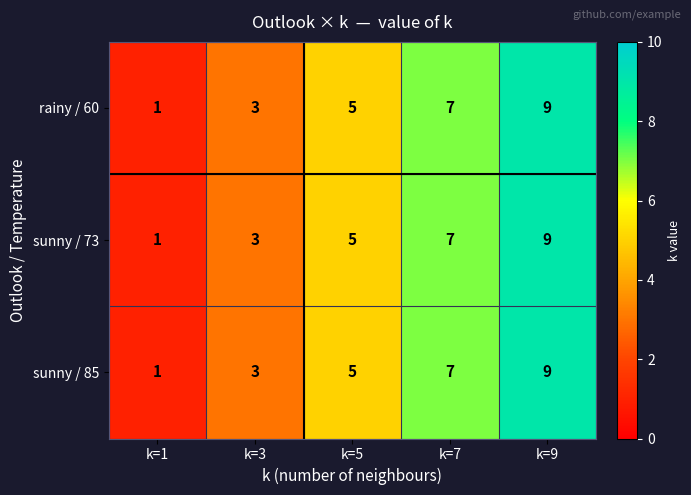

What is the sum of the rainy / 60 values at k=9 and k=5?

14